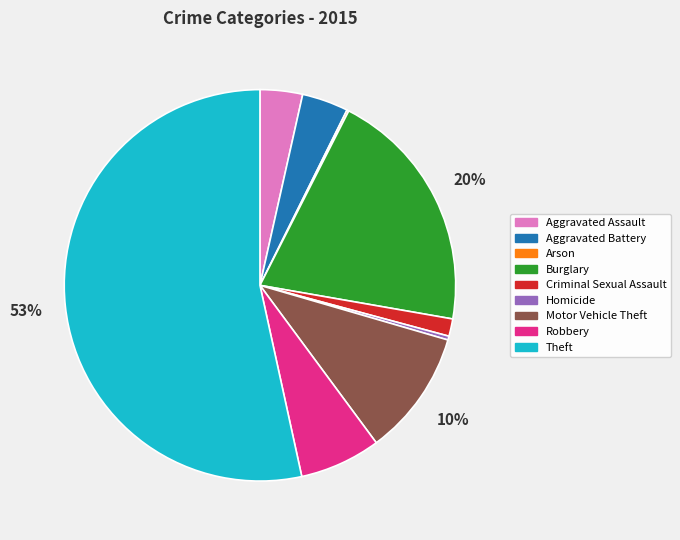

The Criminal Sexual Assault slice represents 11% of the pie. True or false?

False